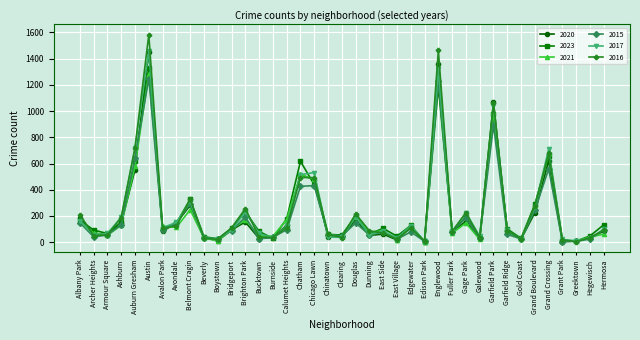

Between Austin and Avalon Park, which series saw the biggest shift?

2016